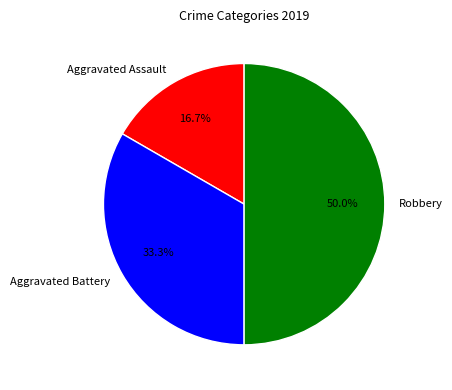

Is it true that Aggravated Assault is 3% of the pie?

False